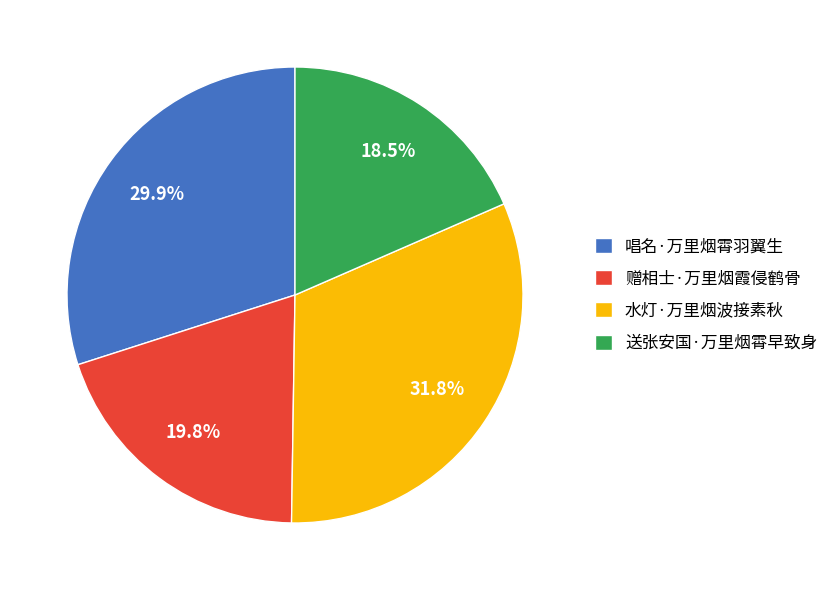

Rank the categories by value from lowest to highest.

送张安国·万里烟霄早致身, 赠相士·万里烟霞侵鹤骨, 唱名·万里烟霄羽翼生, 水灯·万里烟波接素秋